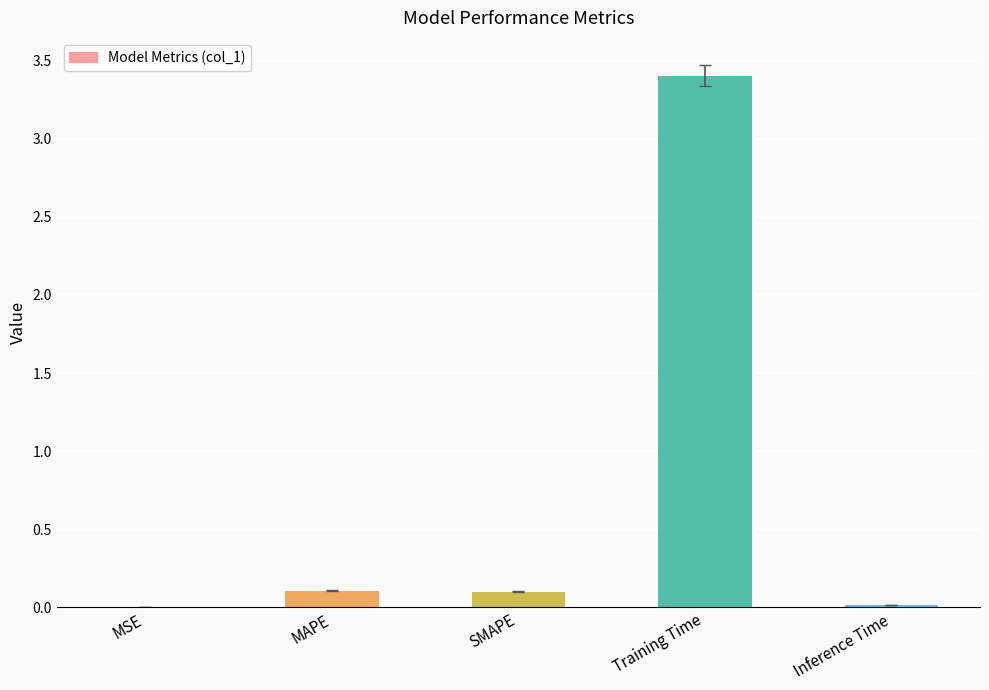

What is the greatest value displayed?

3.4